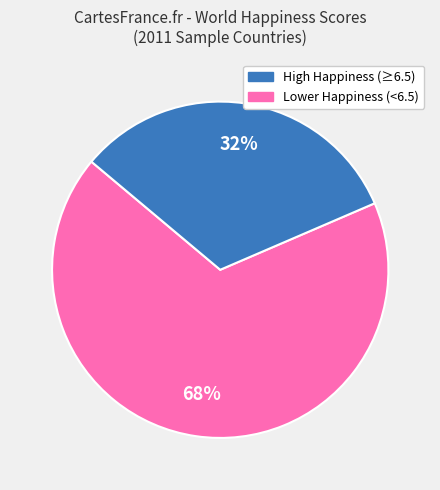

Is there any slice that represents more than half of the pie?

Yes